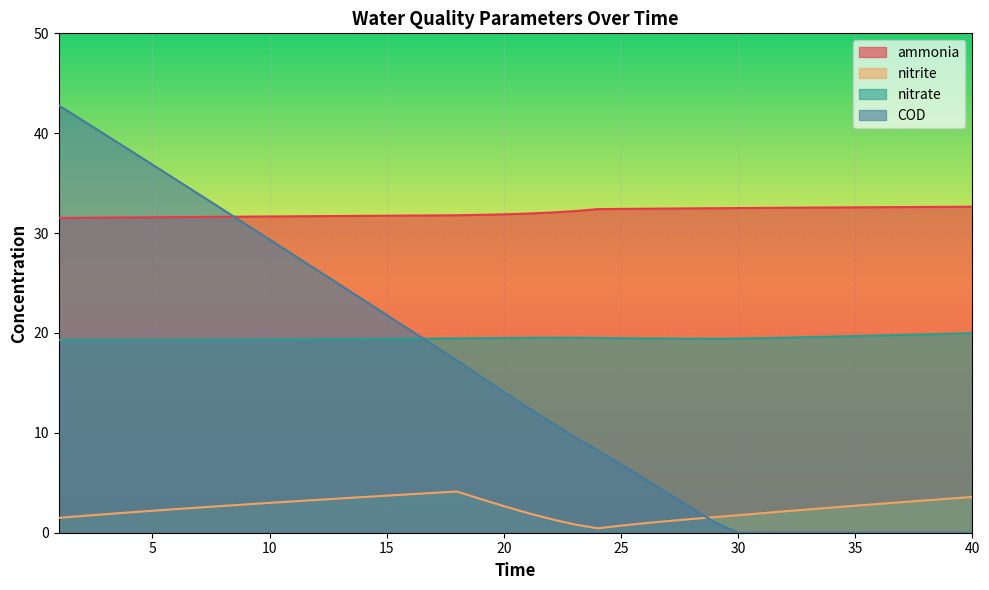

In nitrite, how many points are lower than both neighbors (excluding endpoints)?

1